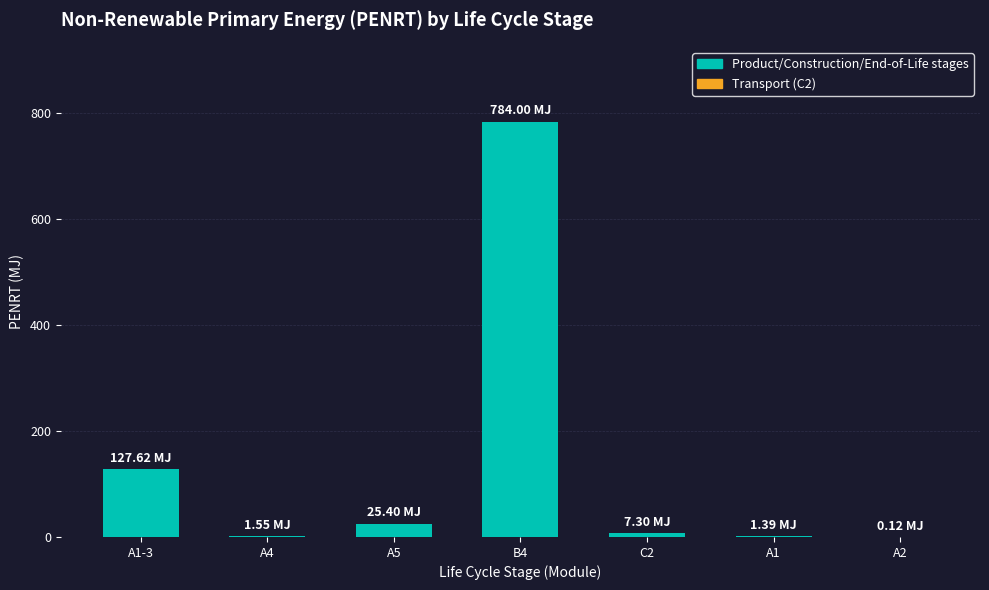

Approximately how many times larger is the value at B4 compared to A5?

30.9